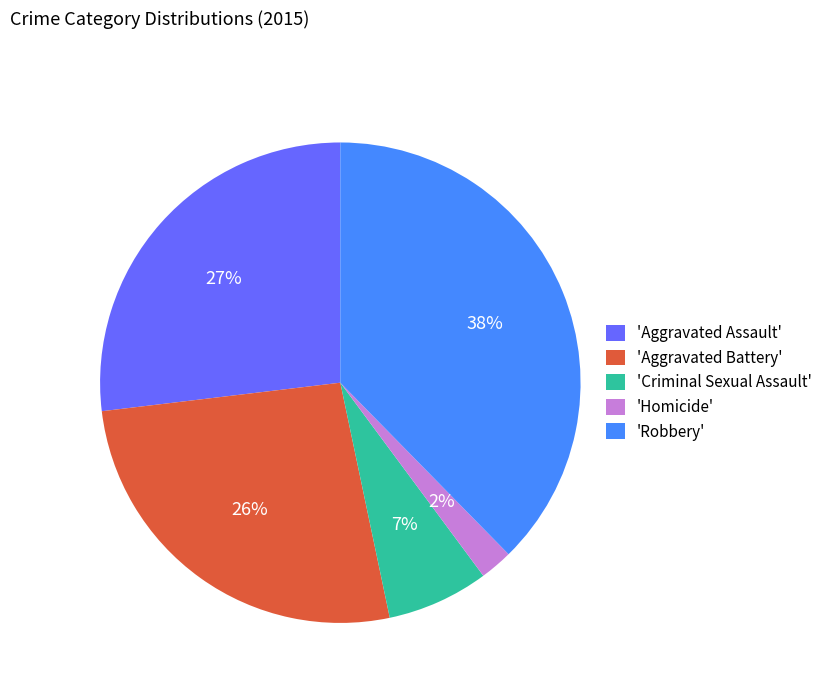

What is the ratio of the value at 'Aggravated Assault' to the value at 'Robbery'?

0.7